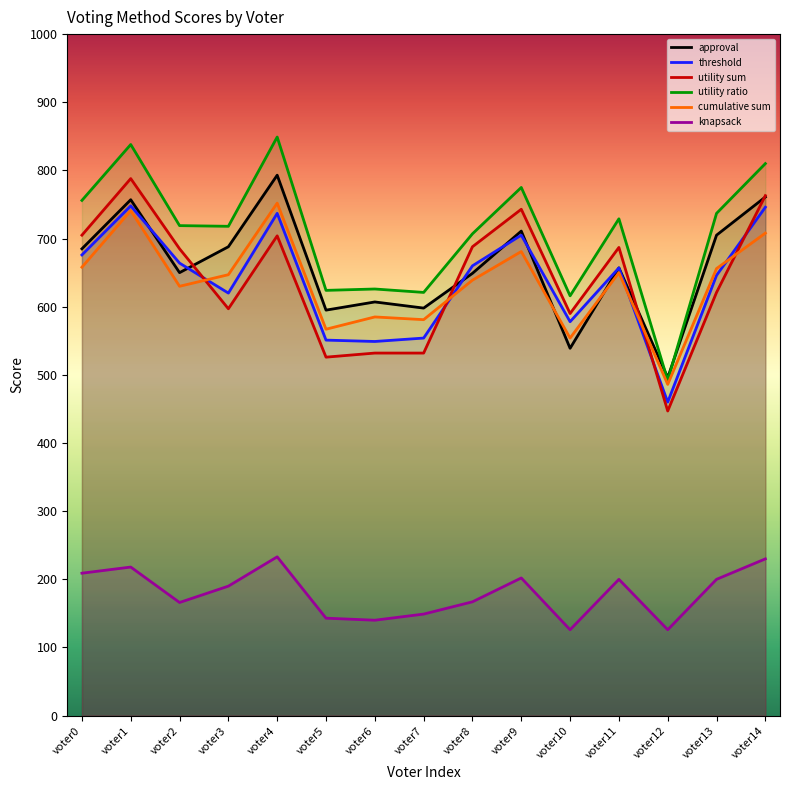

Rank the series by their maximum value, from highest to lowest.

utility ratio, approval, utility sum, cumulative sum, threshold, knapsack